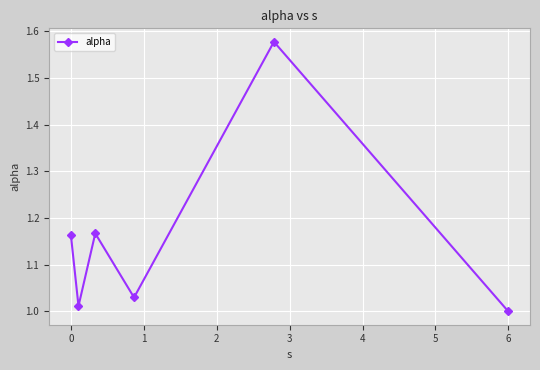

How many interior local valleys (lower than both neighbors) does the data have?

2